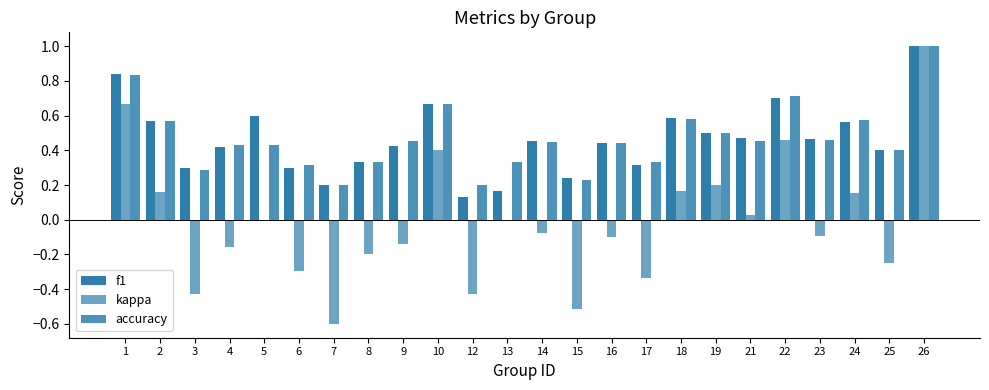

How many groups of bars are there?

24